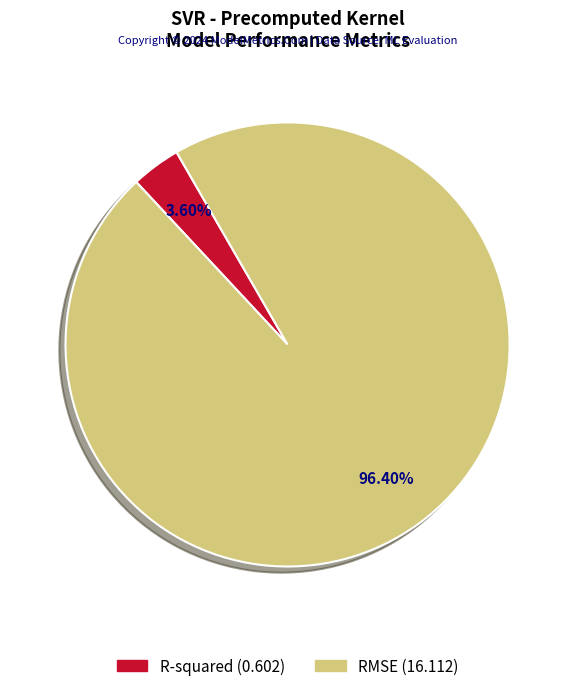

Rank the categories by value from lowest to highest.

R-squared, RMSE